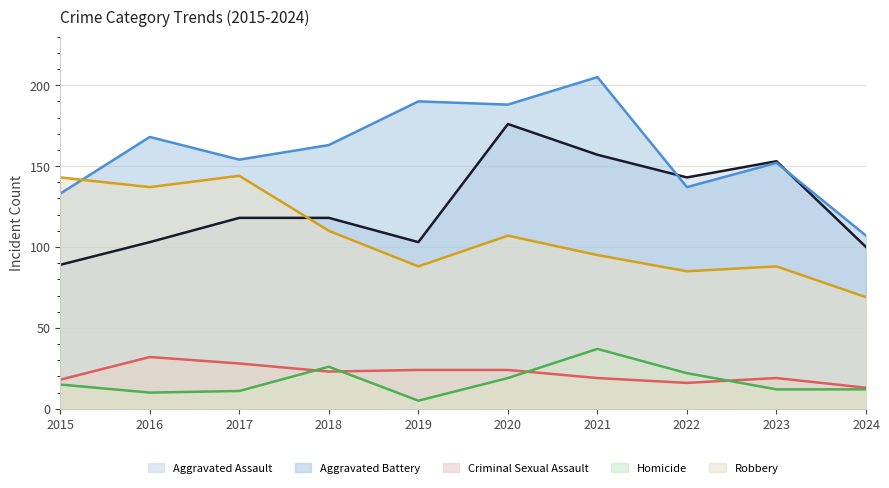

Is the value of Aggravated Assault at 2015 greater than the value of Aggravated Battery at 2021?

No